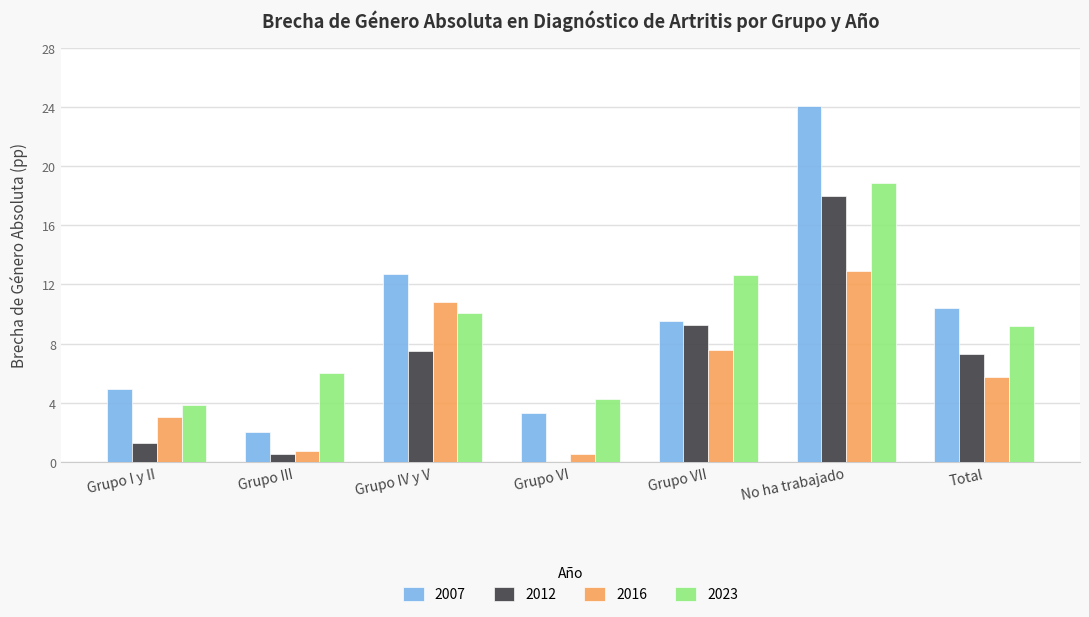

Is the value of 2007 at Total greater than the value of 2023 at Grupo I y II?

Yes